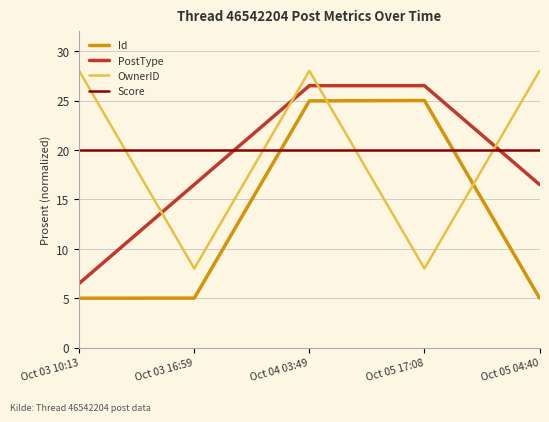

What is the greatest value displayed?

28.0